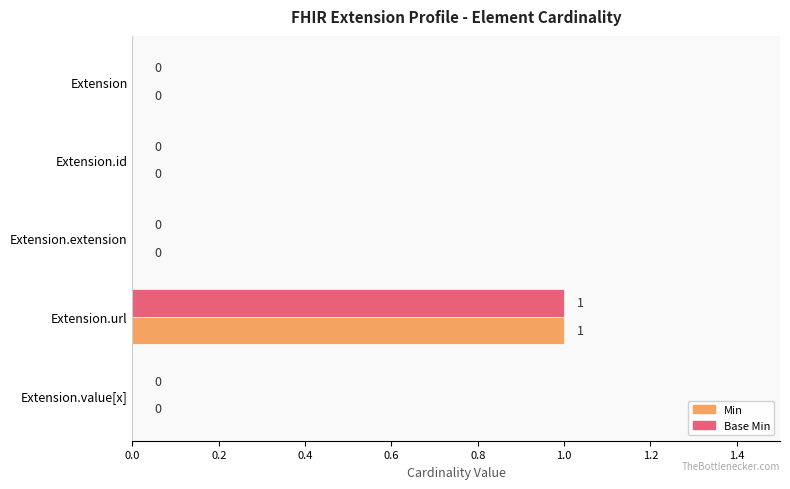

What is the highest value of the Base Min series?

1